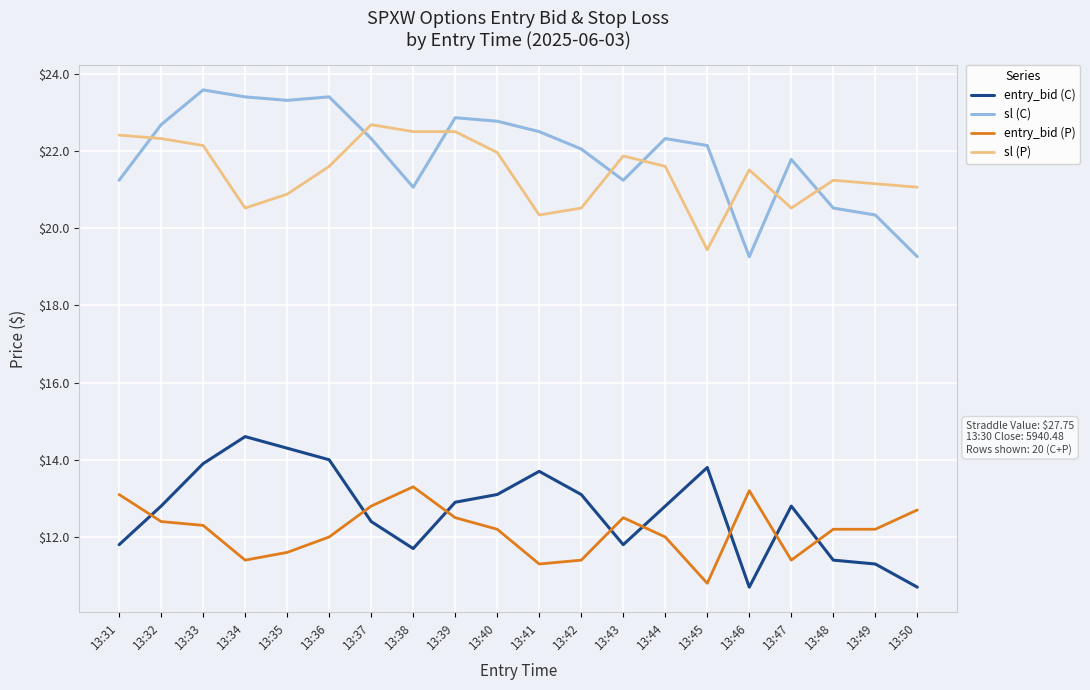

True or false: entry_bid (P) and sl (P) intersect in this chart.

False